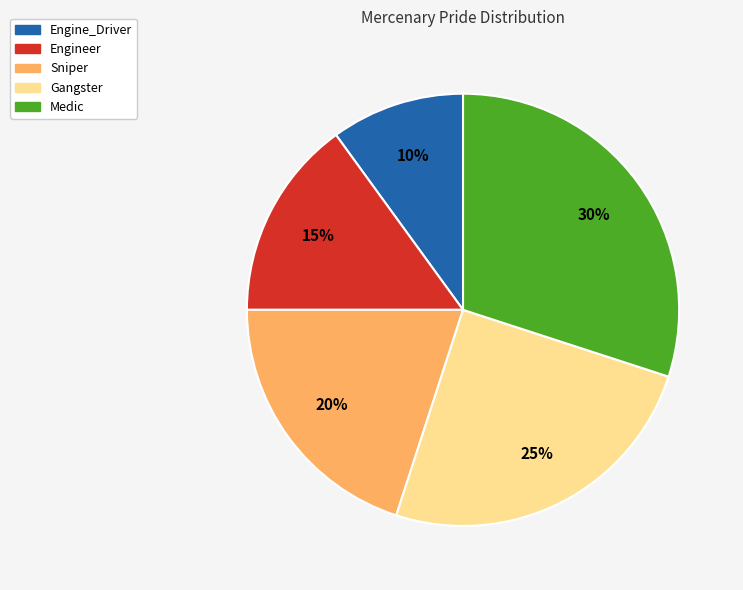

Between Gangster and Engine_Driver, which is larger?

Gangster